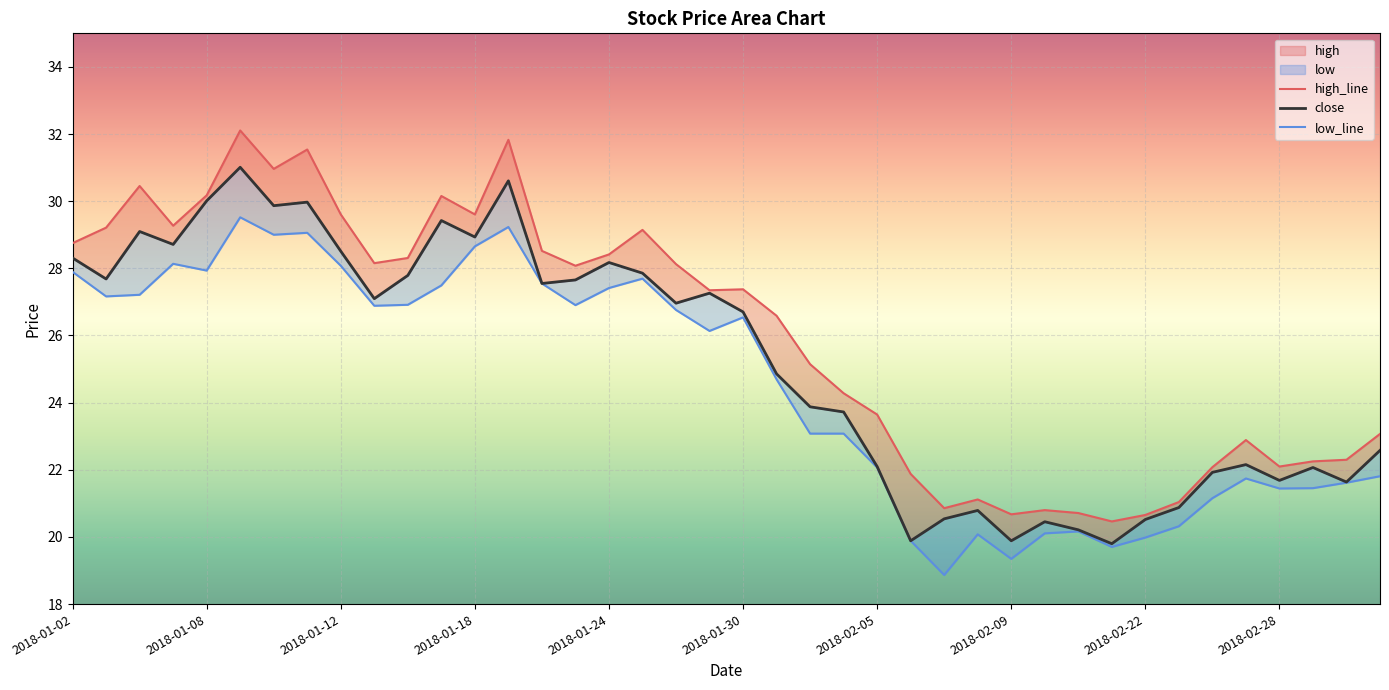

Which series has the largest total across all categories?

high_line